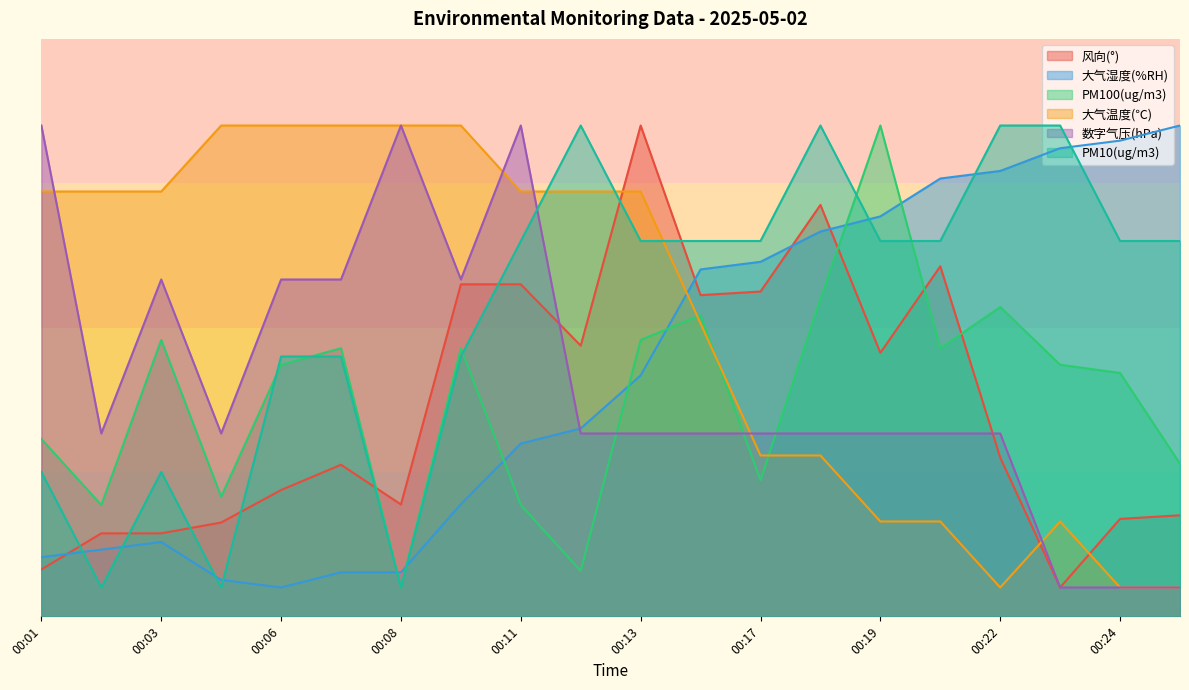

At which category is the sum across all series the highest?

00:13